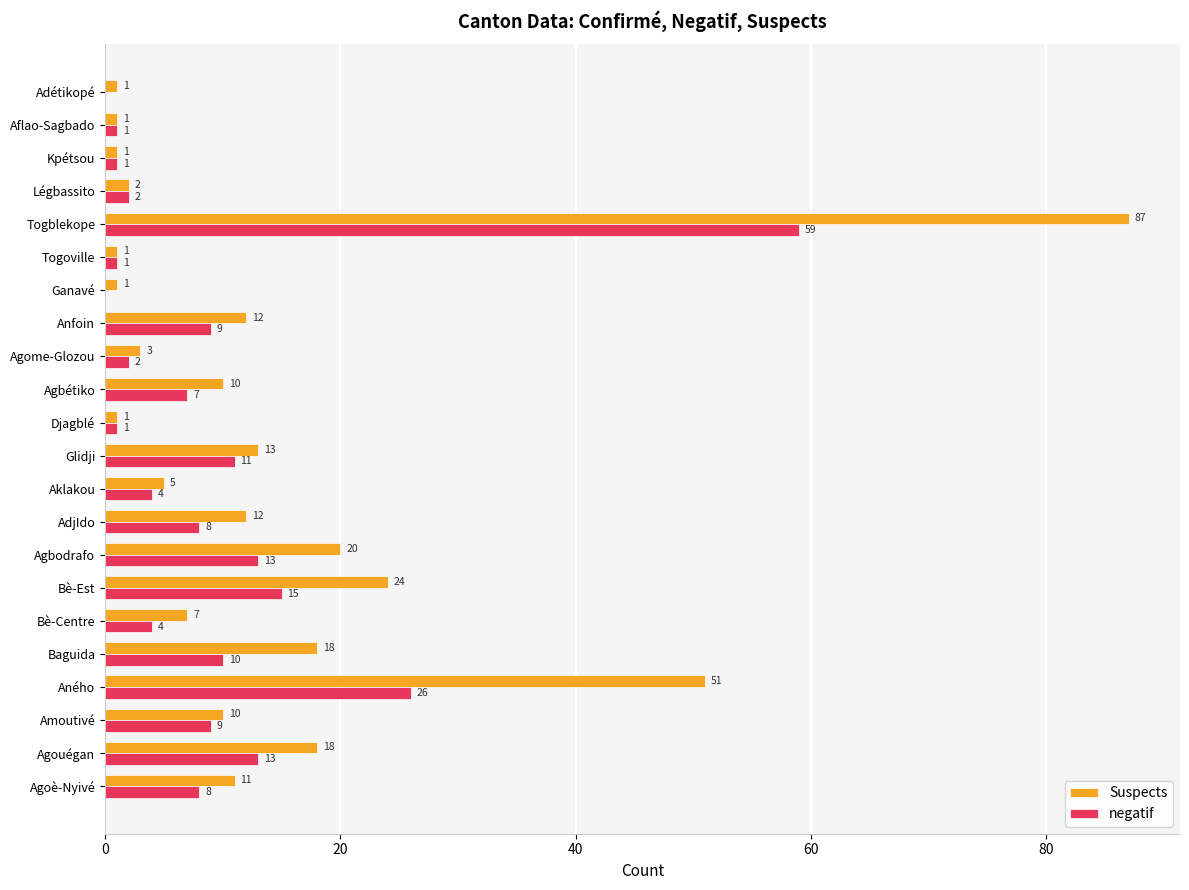

True or false: negatif has a value of 11 at Glidji.

True